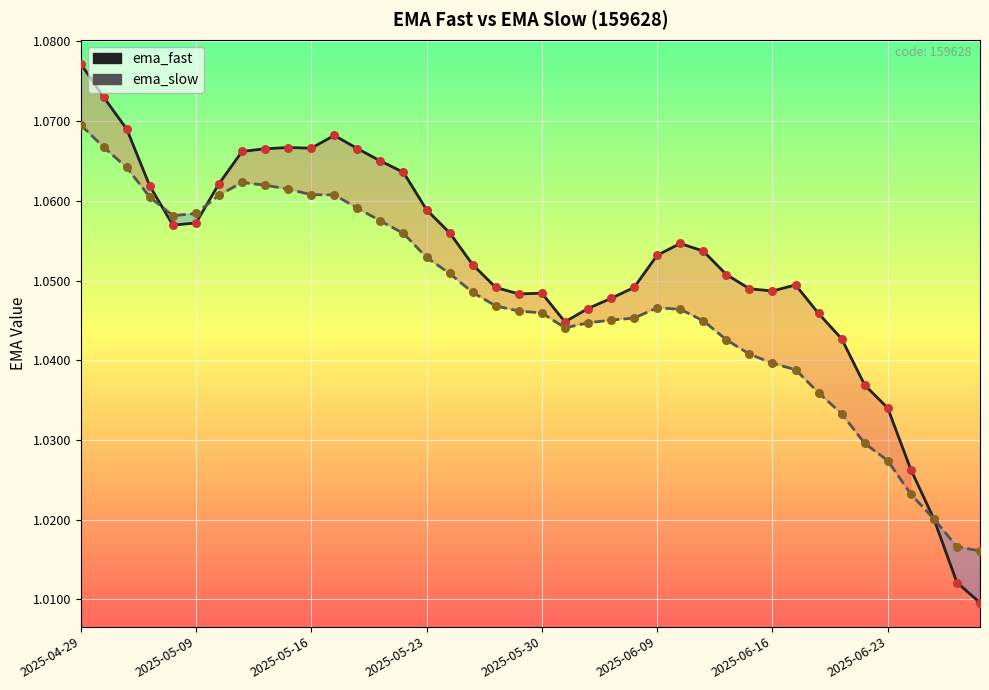

At which category is the sum across all series the highest?

2025-04-29